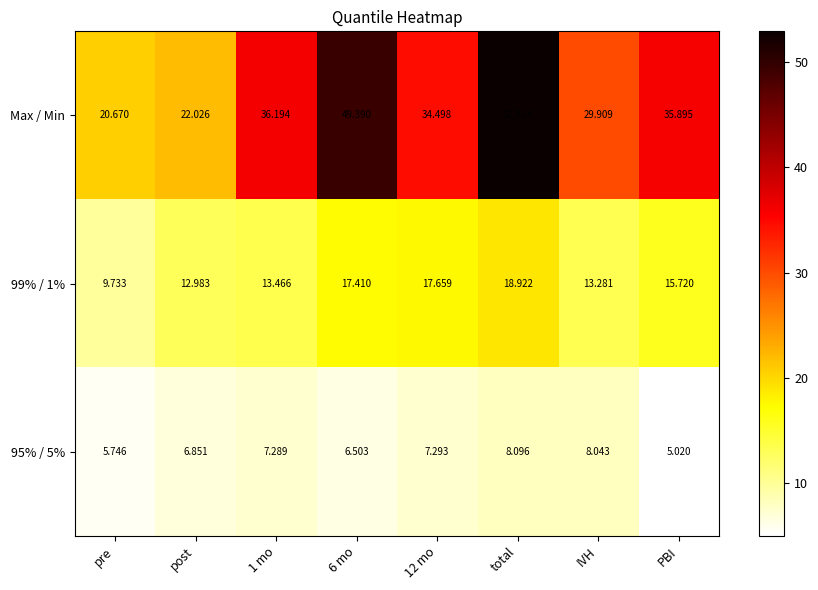

What is the difference between the highest and lowest values at IVH?

21.9